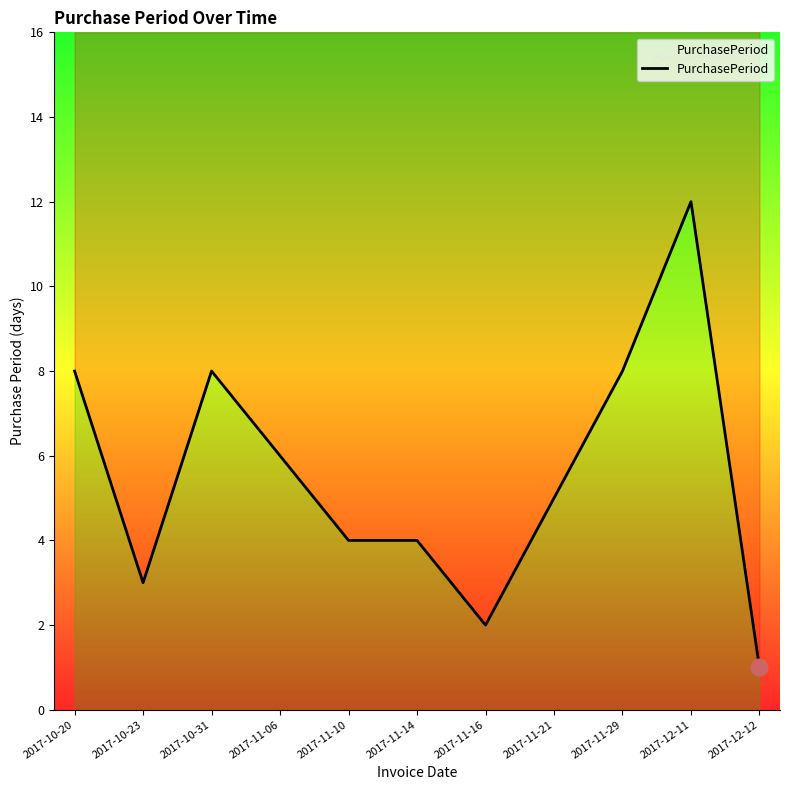

How many data points are less than 5?

5